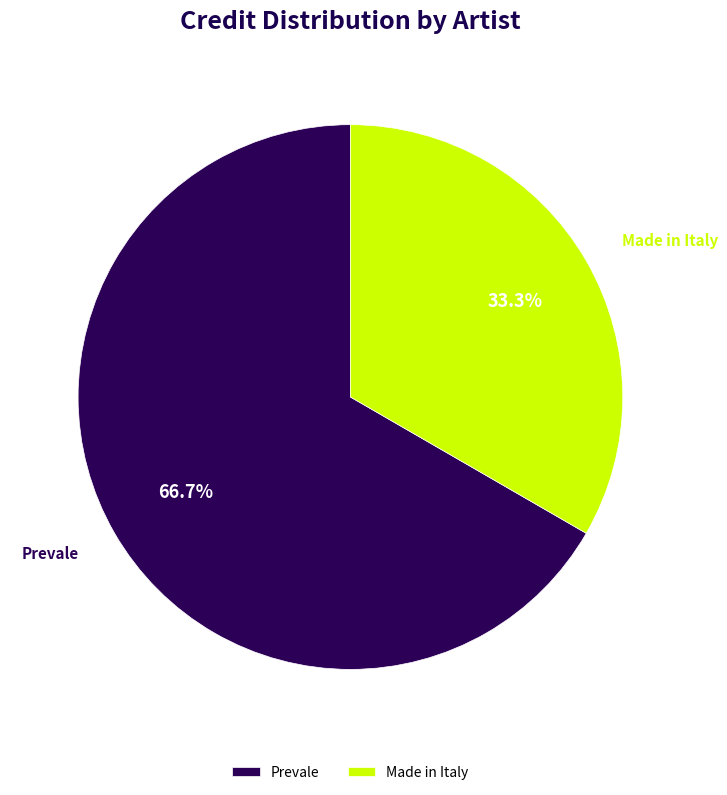

Rank the categories by value from lowest to highest.

Made in Italy, Prevale